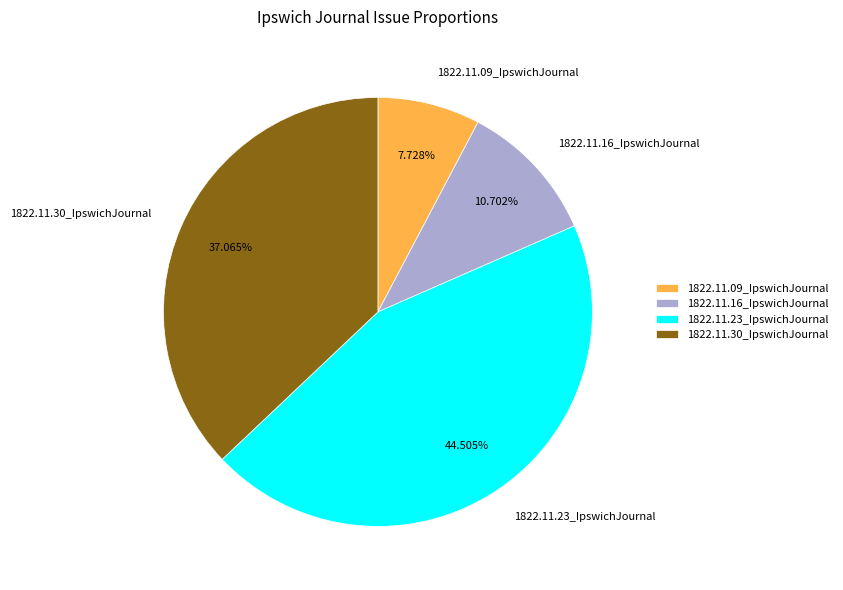

What percentage do 1822.11.09_IpswichJournal and 1822.11.30_IpswichJournal together represent?

44.8%